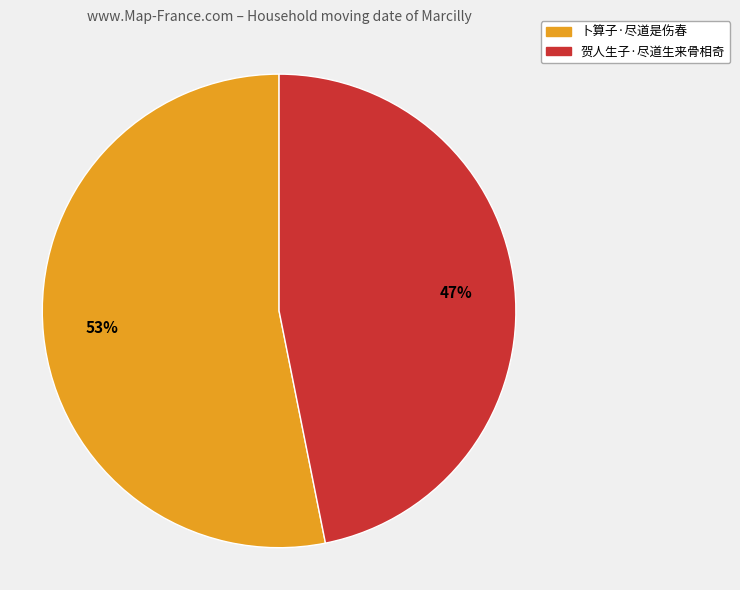

Is the sum of 卜算子·尽道是伤春 and 贺人生子·尽道生来骨相奇 greater than half?

Yes